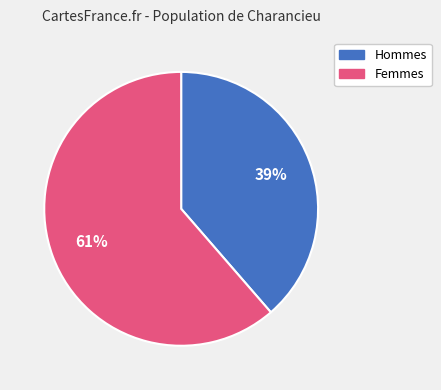

To the nearest percent, what is the average slice percentage?

50%